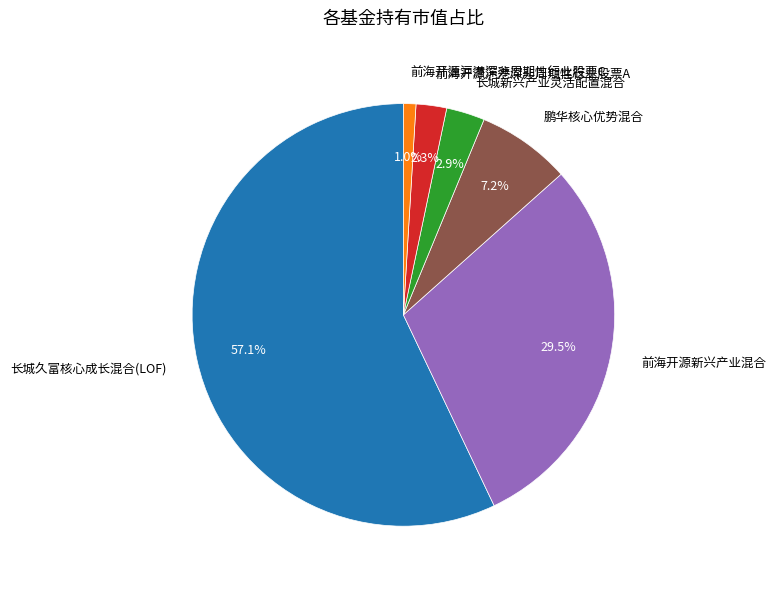

What is the largest slice in the pie chart?

长城久富核心成长混合(LOF)